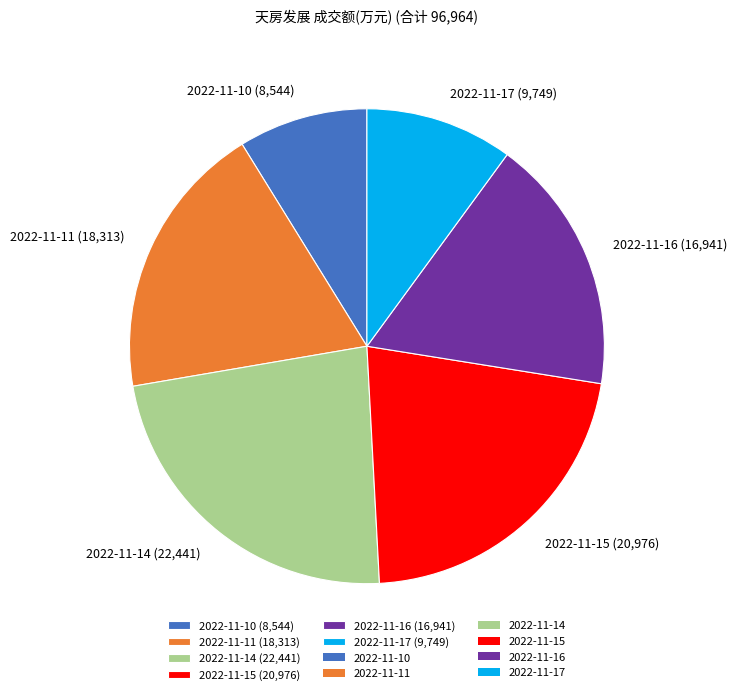

Count the number of slices in the pie.

6